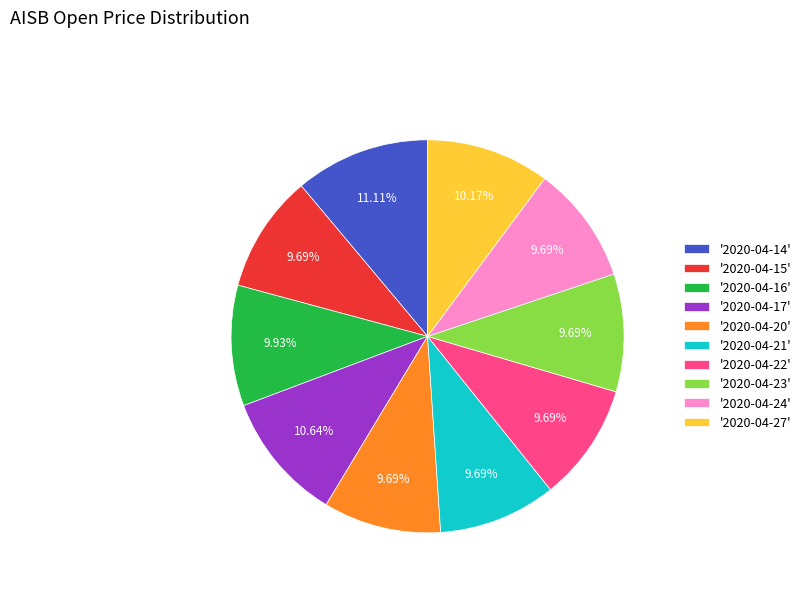

Combined, do '2020-04-22' and '2020-04-21' account for over 50%?

No